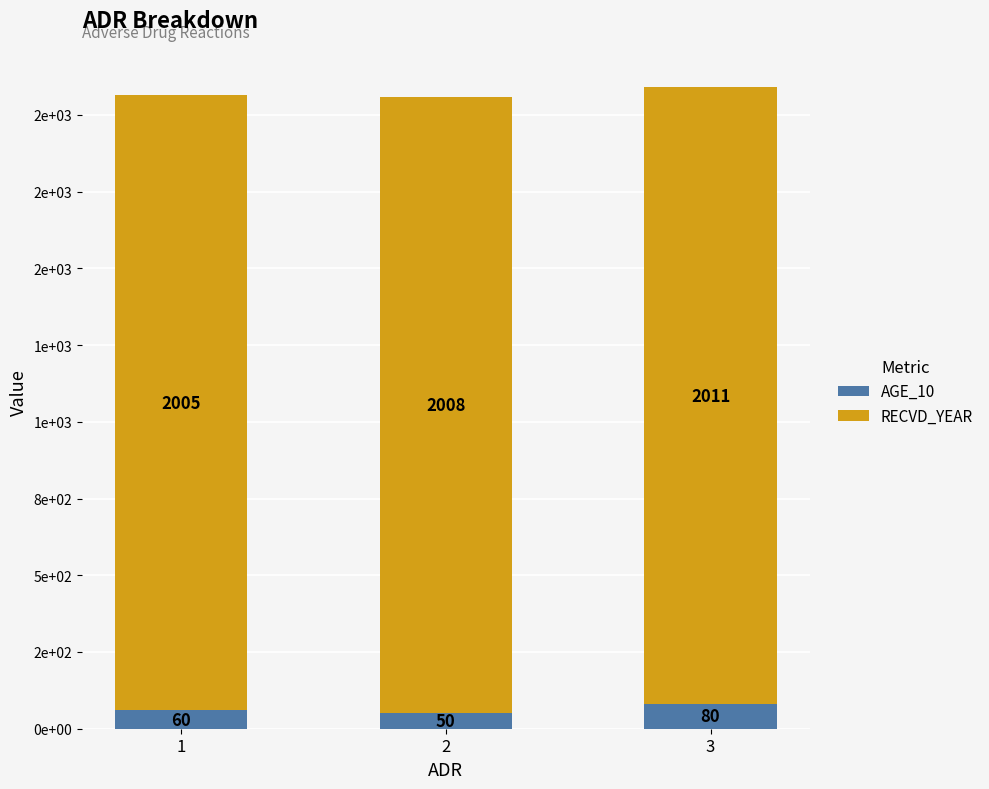

Are the bars grouped side by side (vs. stacked)?

No